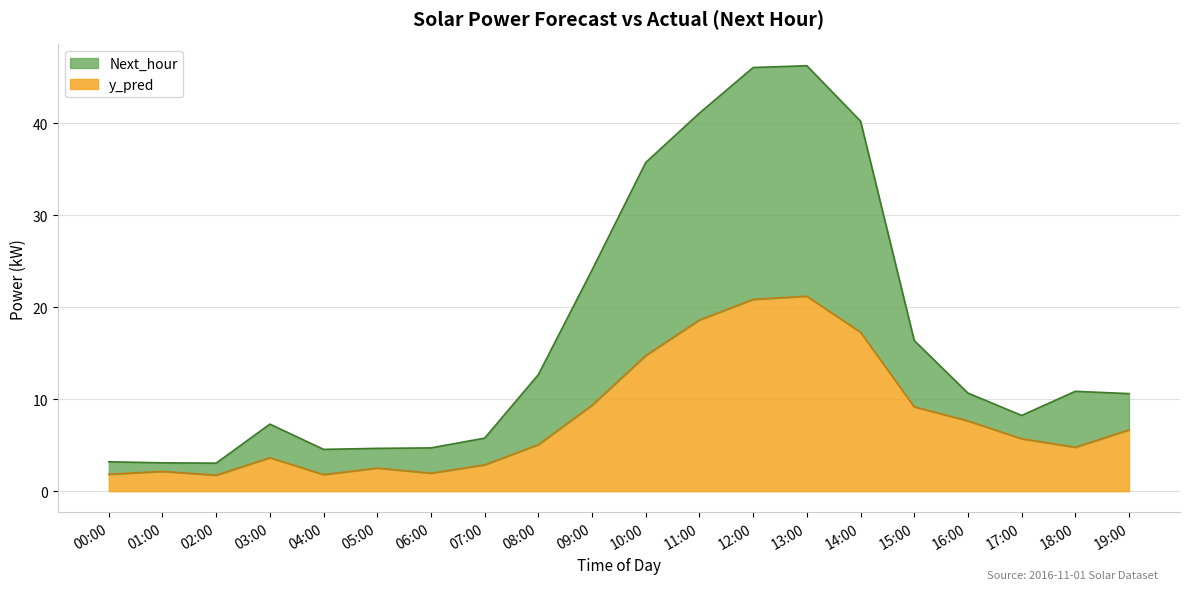

Does the chart display data point markers on the line(s)?

No